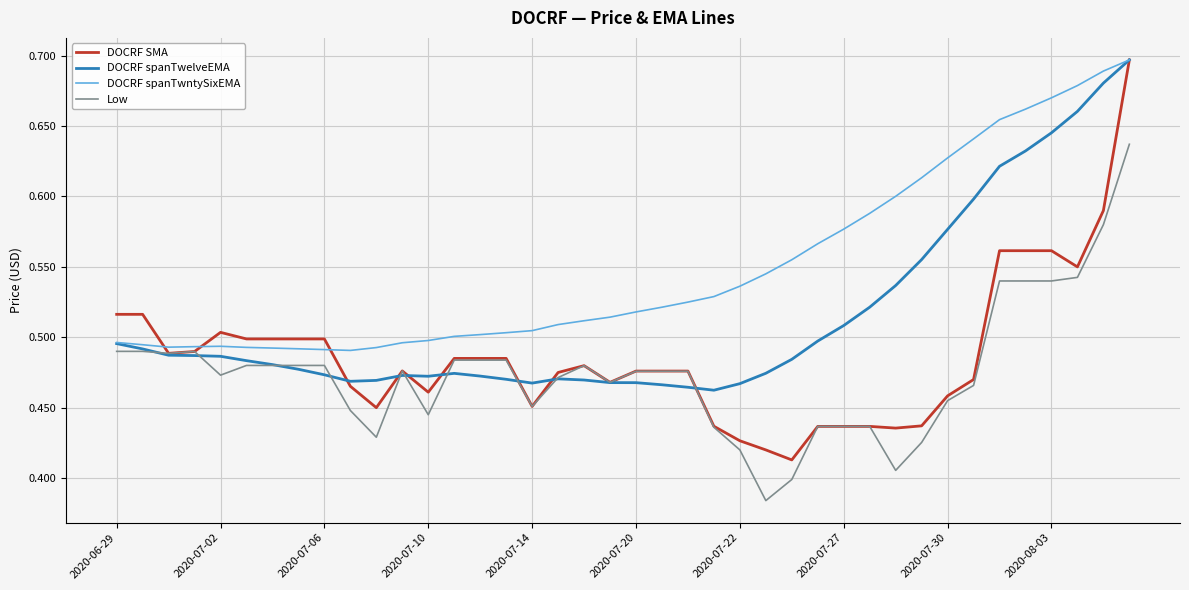

What is the sum of all DOCRF SMA values?

19.4